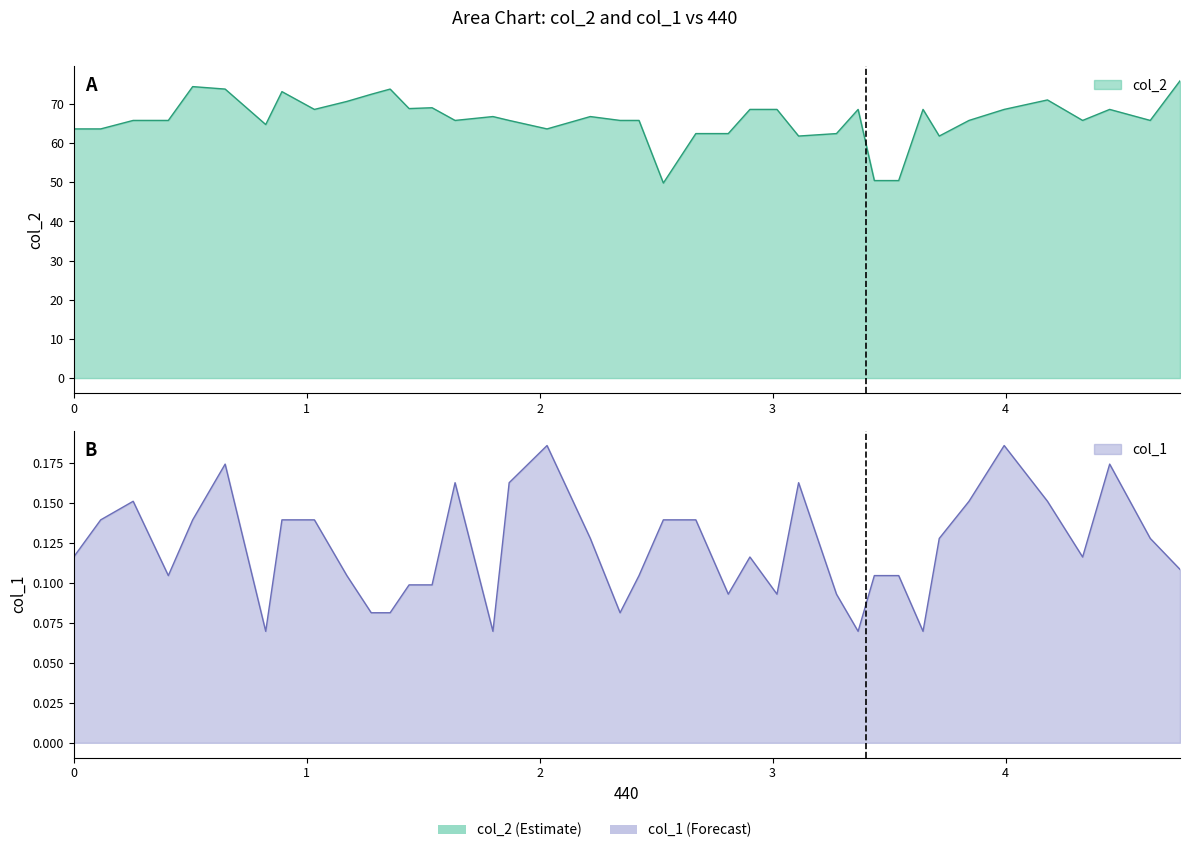

Does the chart have visible grid lines?

No